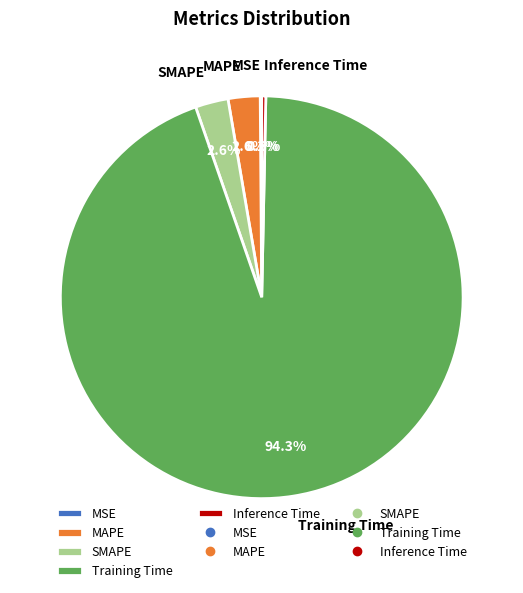

The SMAPE slice represents 9% of the pie. True or false?

False